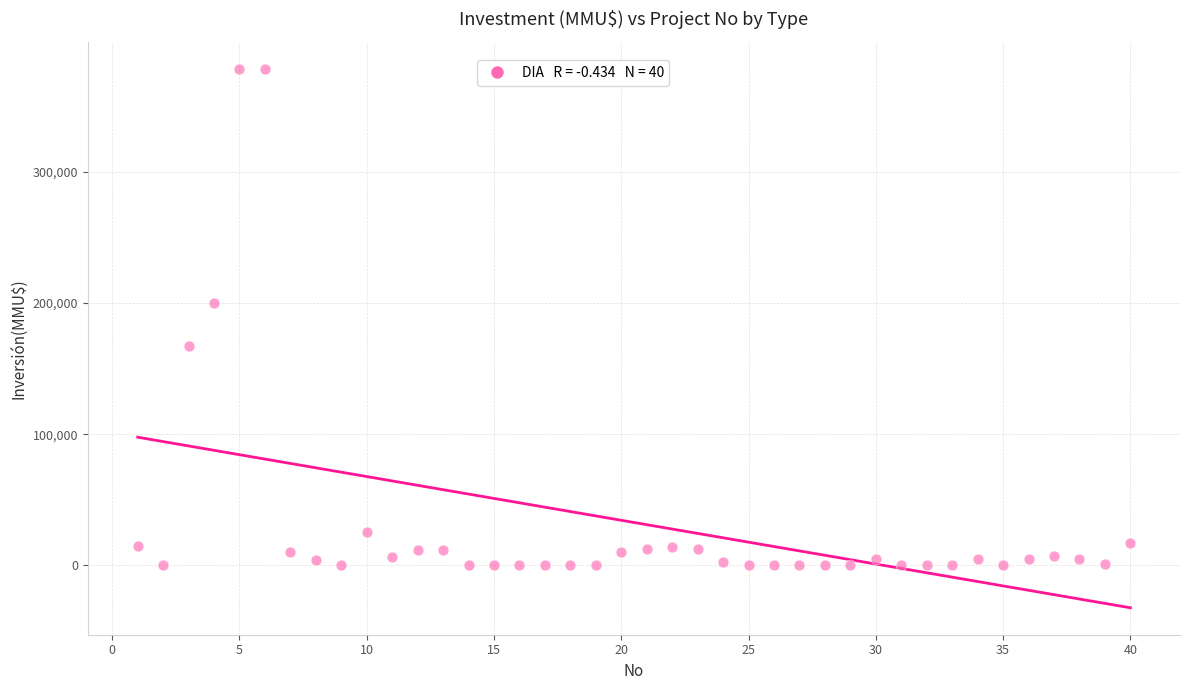

What Y value in the scatter plot is closest to 189436?

200000